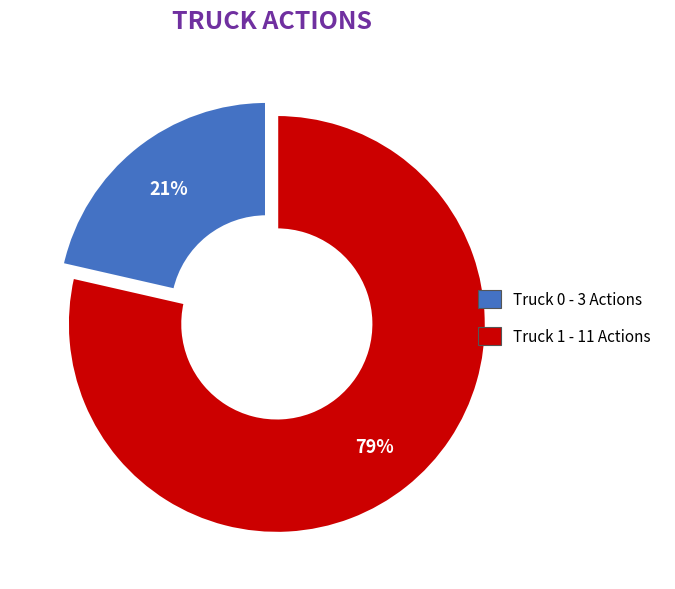

To the nearest percent, what portion does Truck 1 represent?

79%